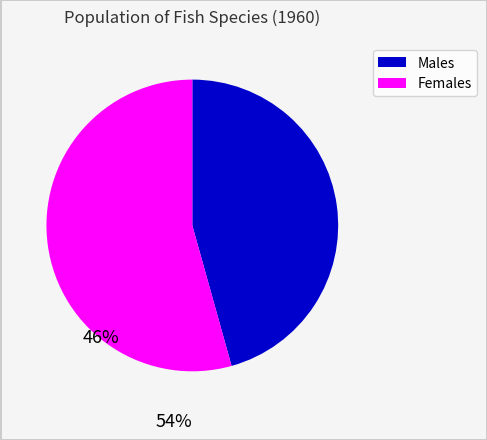

Is there a majority slice in this chart?

Yes